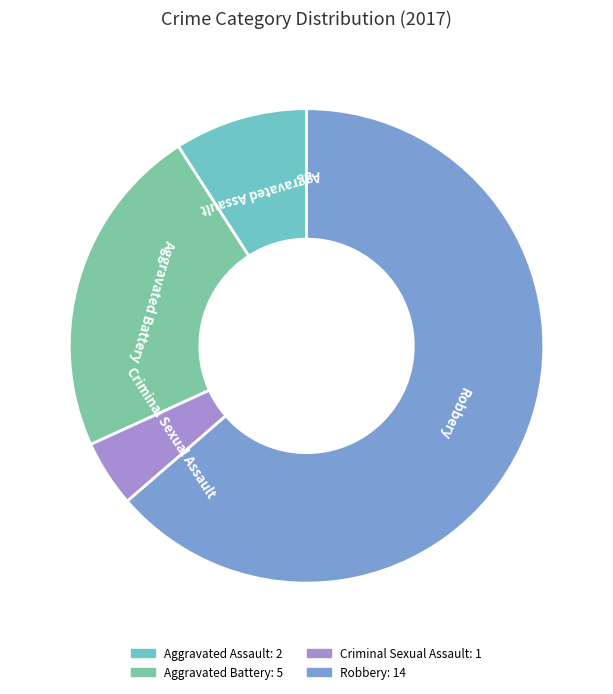

Rank the categories by value from highest to lowest.

Robbery, Aggravated Battery, Aggravated Assault, Criminal Sexual Assault